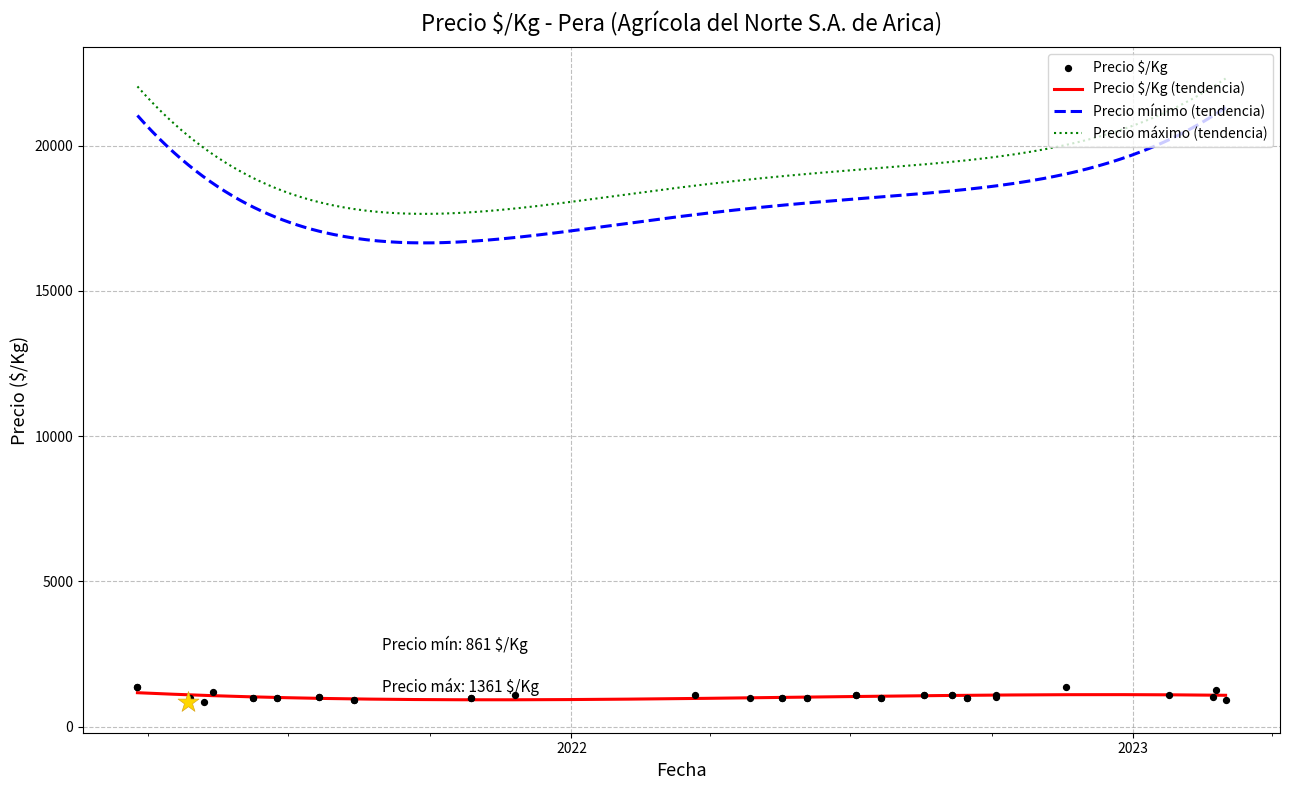

Is the value of Precio $/Kg at 1 greater than the value of Precio máximo at 14?

No